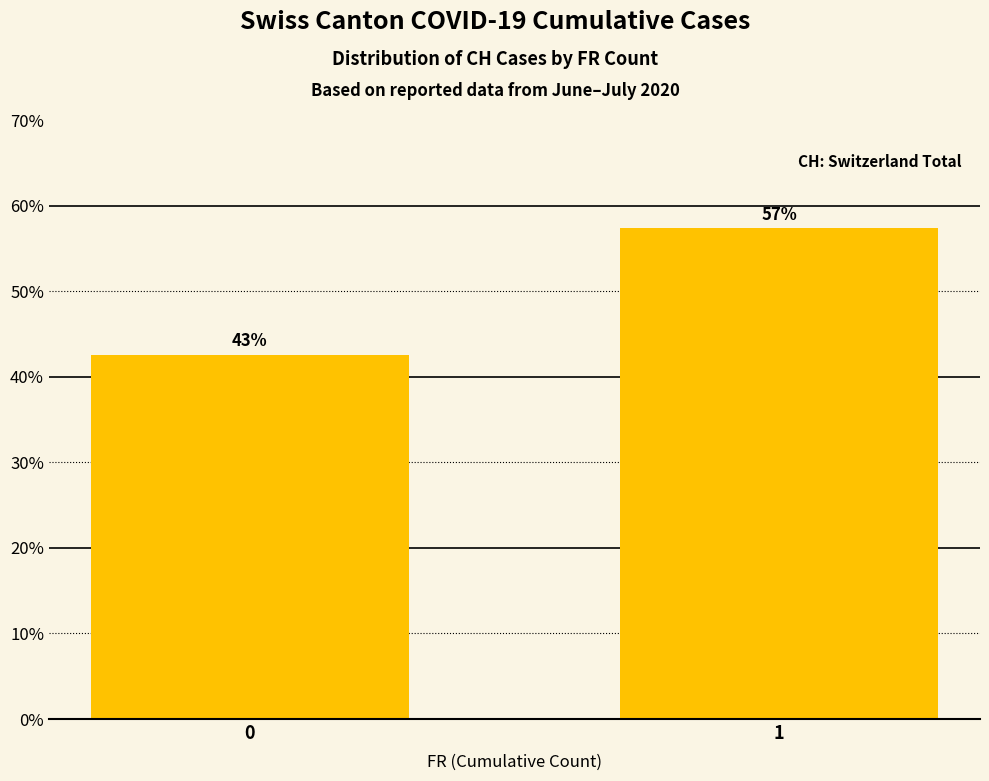

True or false: the data shows 42.6 at 0.

True